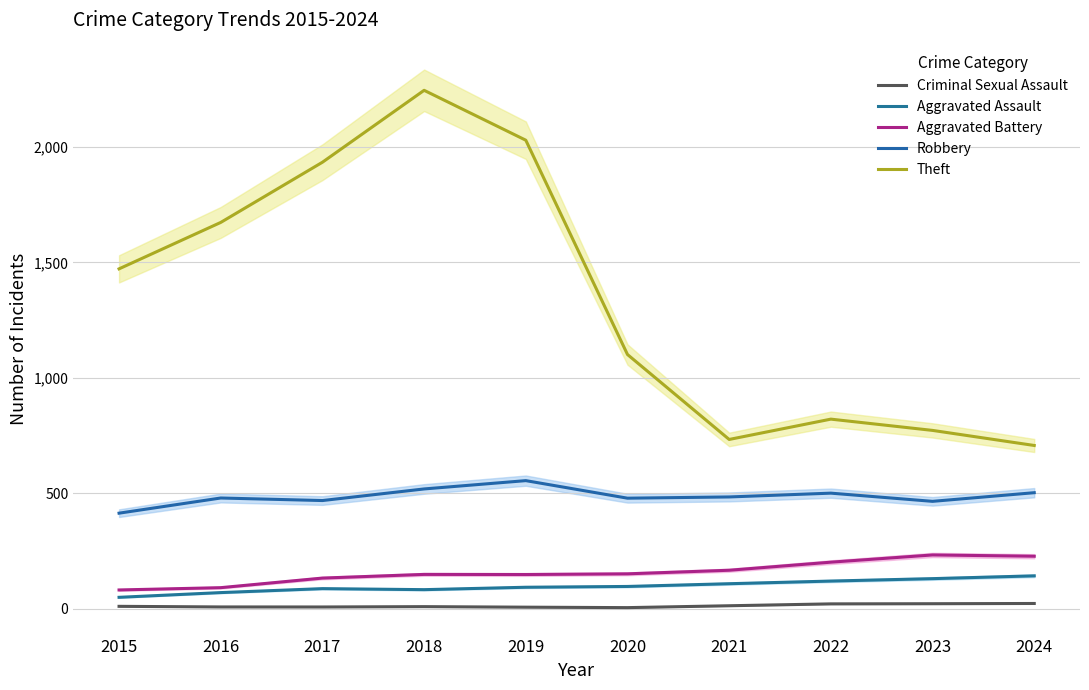

Which series has the largest total across all categories?

Theft